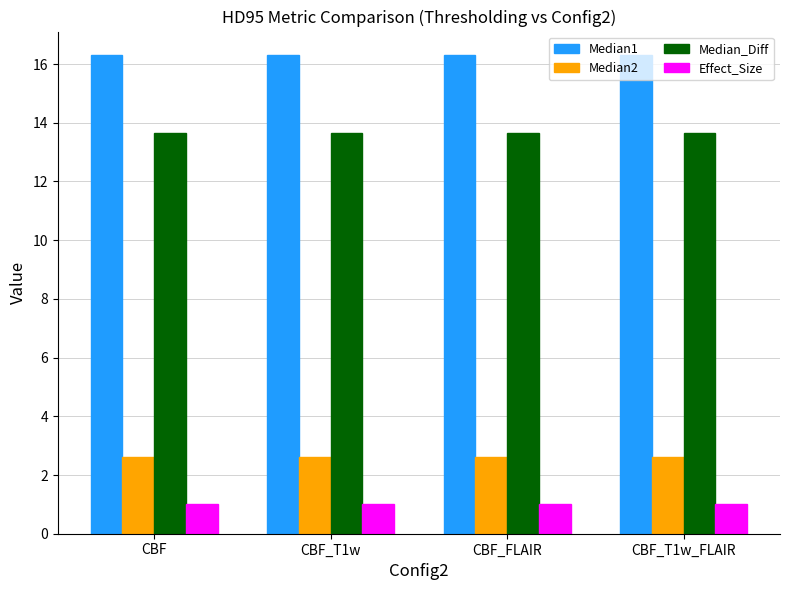

True or false: Median2 has a value of 1.7 at CBF_T1w.

False